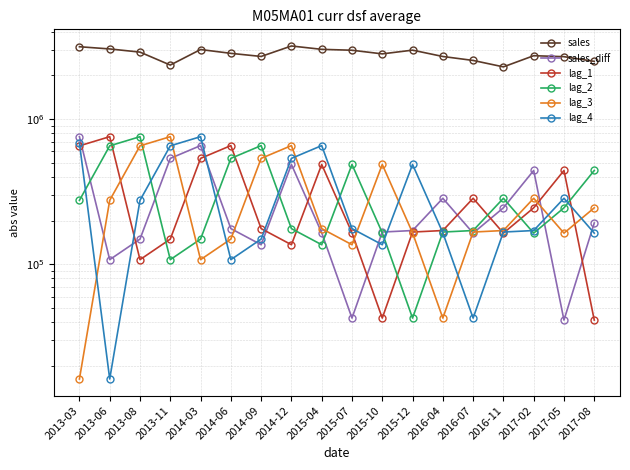

Which series has the largest total across all categories?

sales